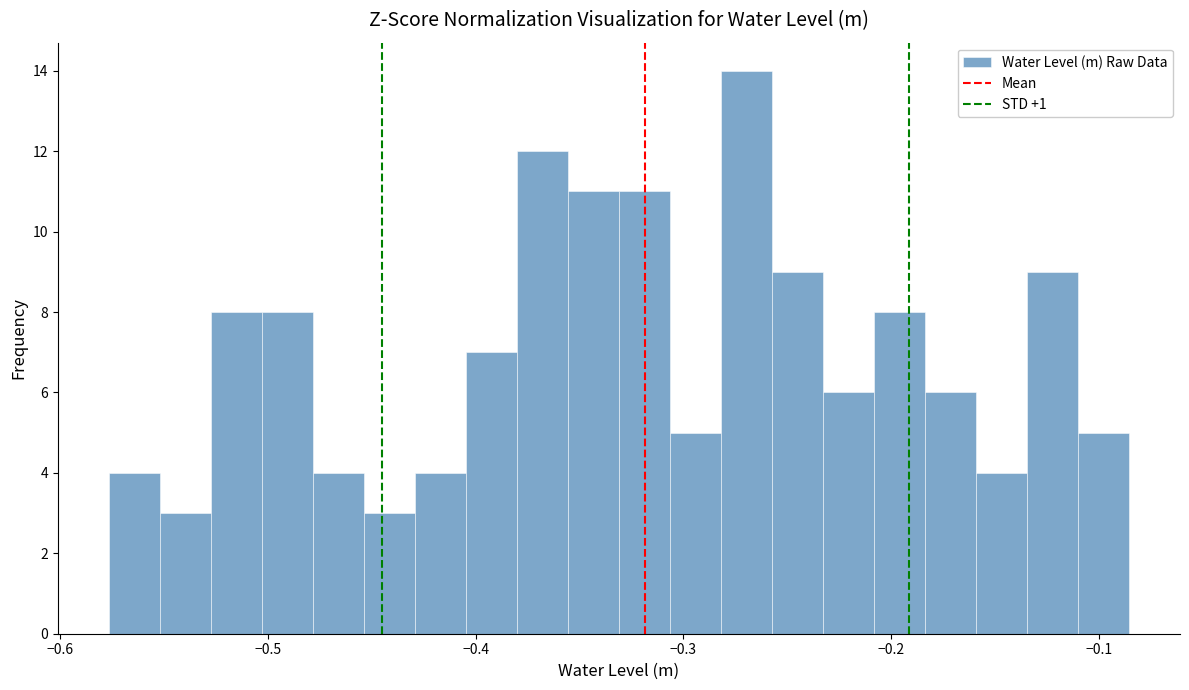

Around what value on the x-axis is the tallest bar? Give the approximate position of its centre, as read against the axis.

-0.27